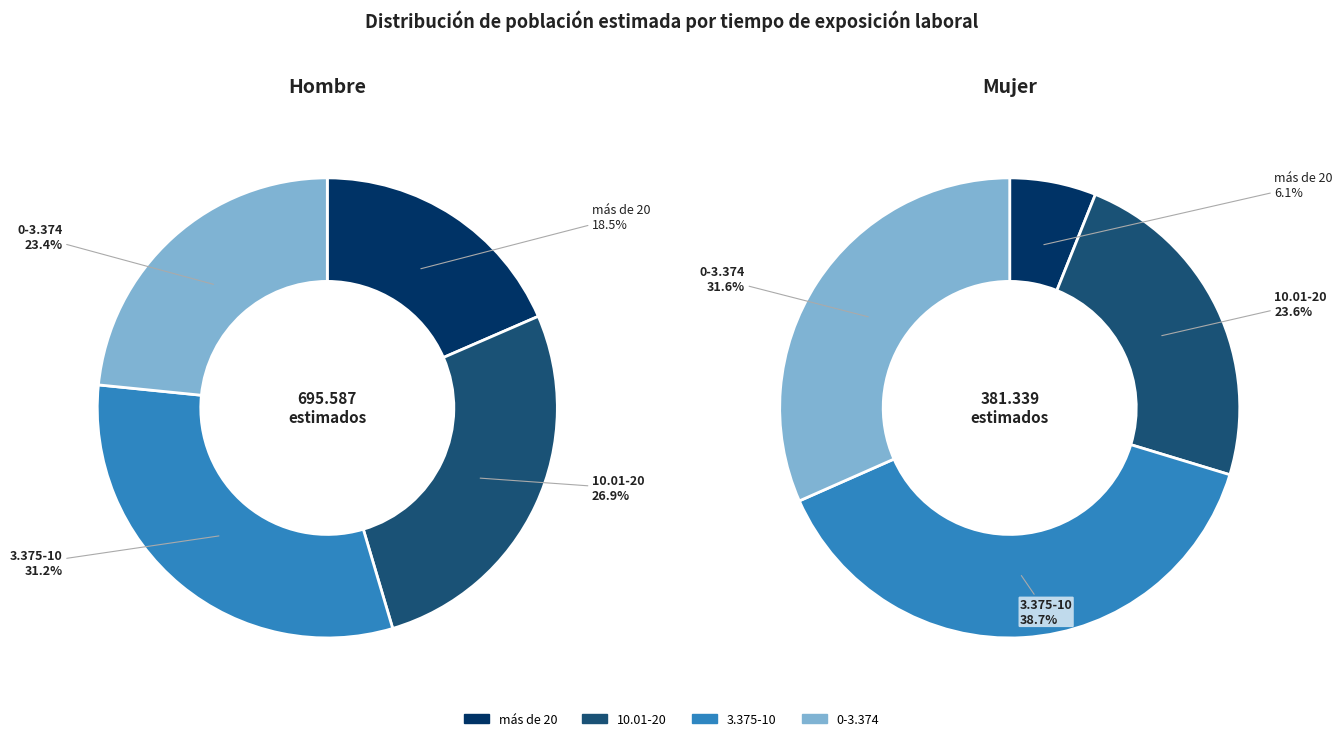

Which category has the biggest portion of the pie?

3.375-10